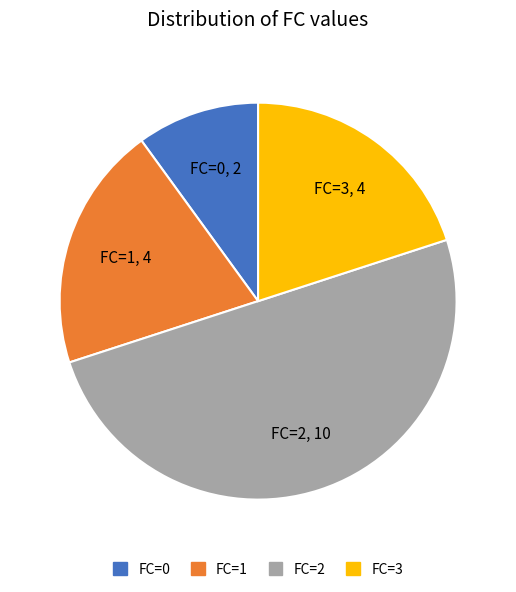

Is it true that FC=1 is 20% of the pie?

True